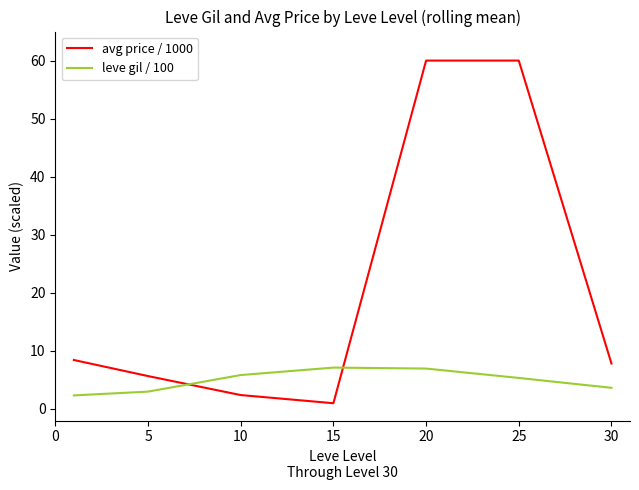

Rank the series by their average value, from lowest to highest.

leve gil / 100, avg price / 1000